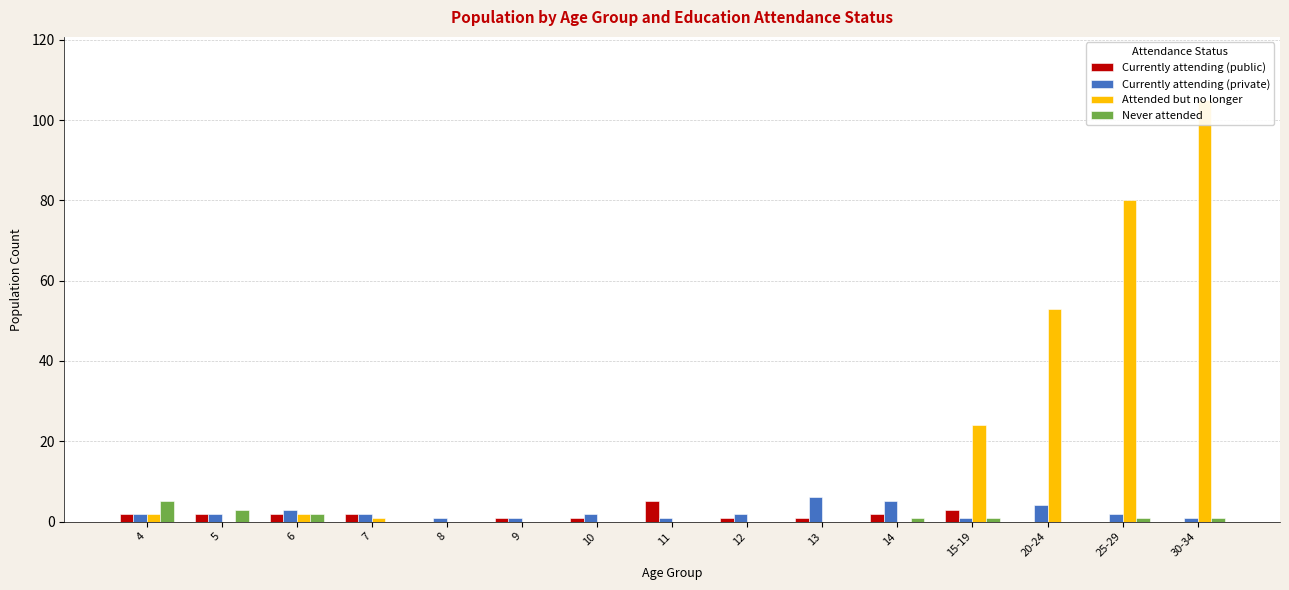

Reading left to right, transcribe all the data shown in this chart.

Currently attending (public): 4=2	5=2	6=2	7=2	8=0	9=1	10=1	11=5	12=1	13=1	14=2	15-19=3	20-24=0	25-29=0	30-34=0
Currently attending (private): 4=2	5=2	6=3	7=2	8=1	9=1	10=2	11=1	12=2	13=6	14=5	15-19=1	20-24=4	25-29=2	30-34=1
Attended but no longer: 4=2	5=0	6=2	7=1	8=0	9=0	10=0	11=0	12=0	13=0	14=0	15-19=24	20-24=53	25-29=80	30-34=105
Never attended: 4=5	5=3	6=2	7=0	8=0	9=0	10=0	11=0	12=0	13=0	14=1	15-19=1	20-24=0	25-29=1	30-34=1